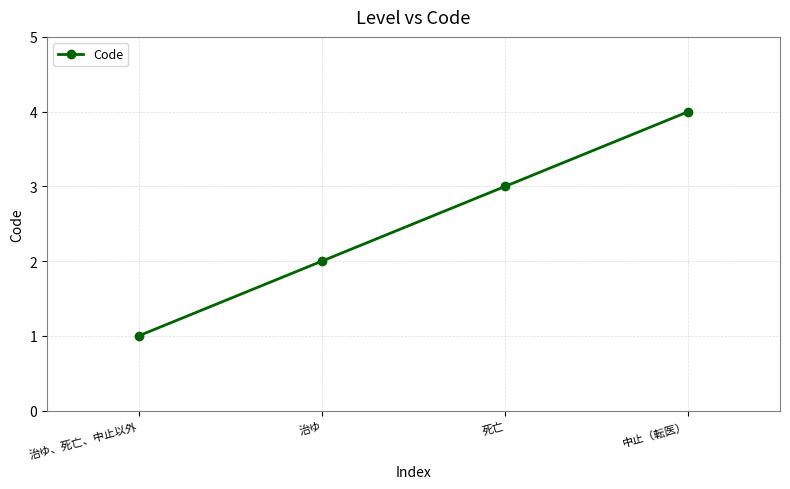

Rank the categories by value from highest to lowest.

中止（転医）, 死亡, 治ゆ, 治ゆ、死亡、中止以外